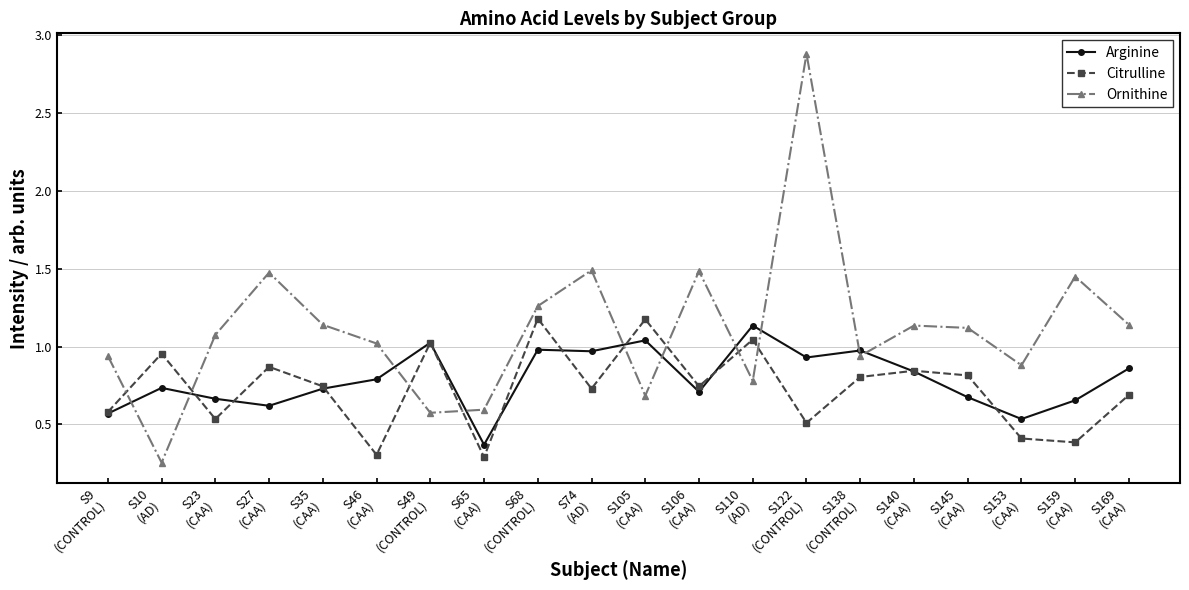

Which series ends up on top after the final intersection of Ornithine and Arginine?

Ornithine